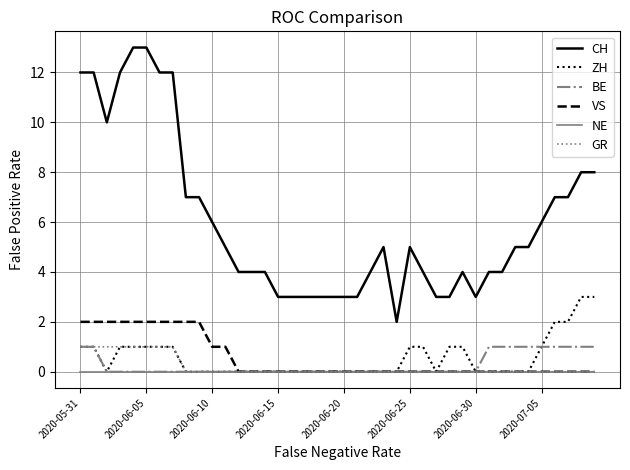

What is the maximum value shown in the chart?

13